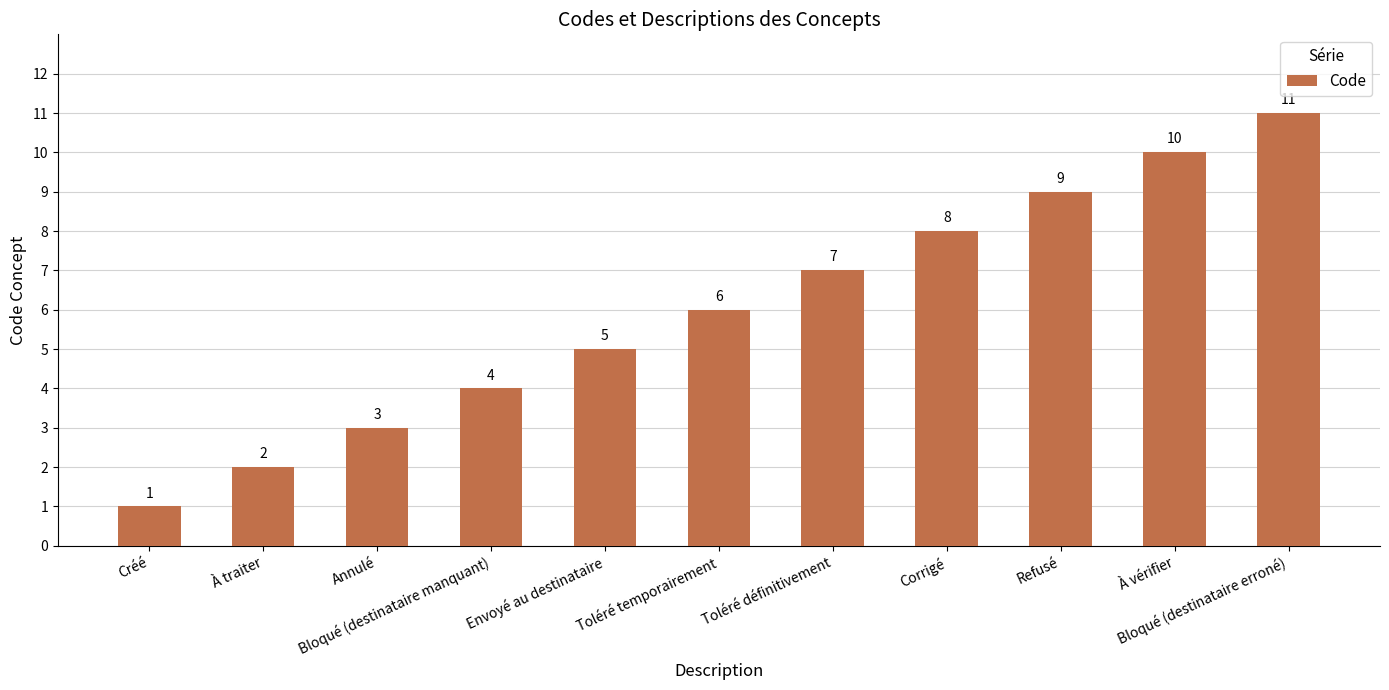

What is the average value?

6